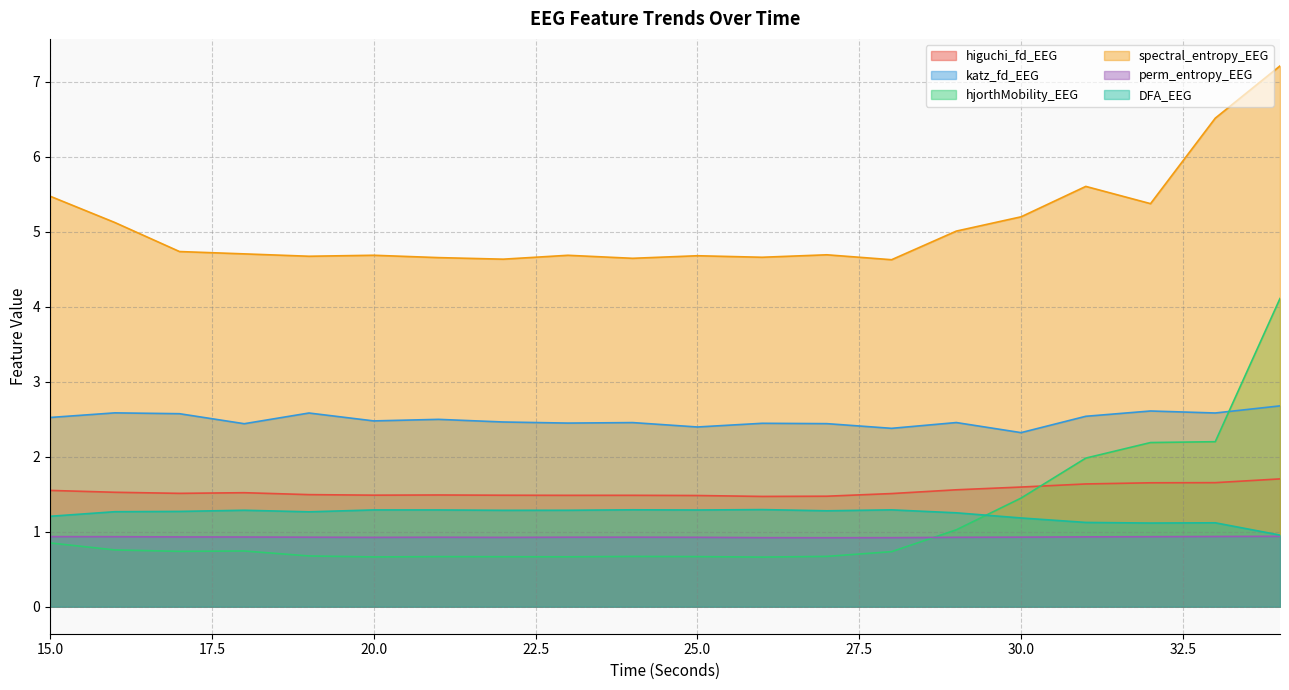

True or false: hjorthMobility_EEG has more than 0 points higher than both neighbors.

True